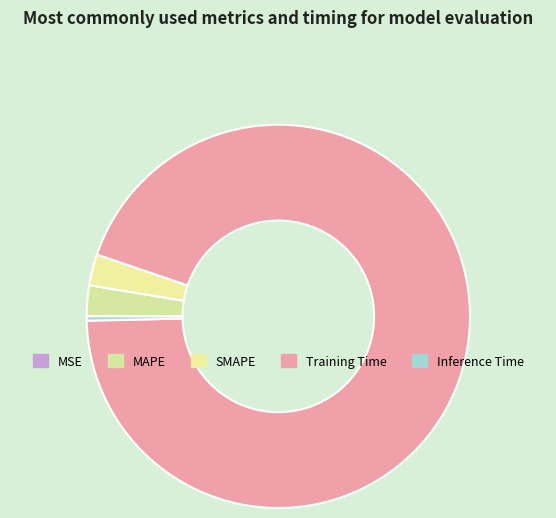

What is the majority slice?

Training Time